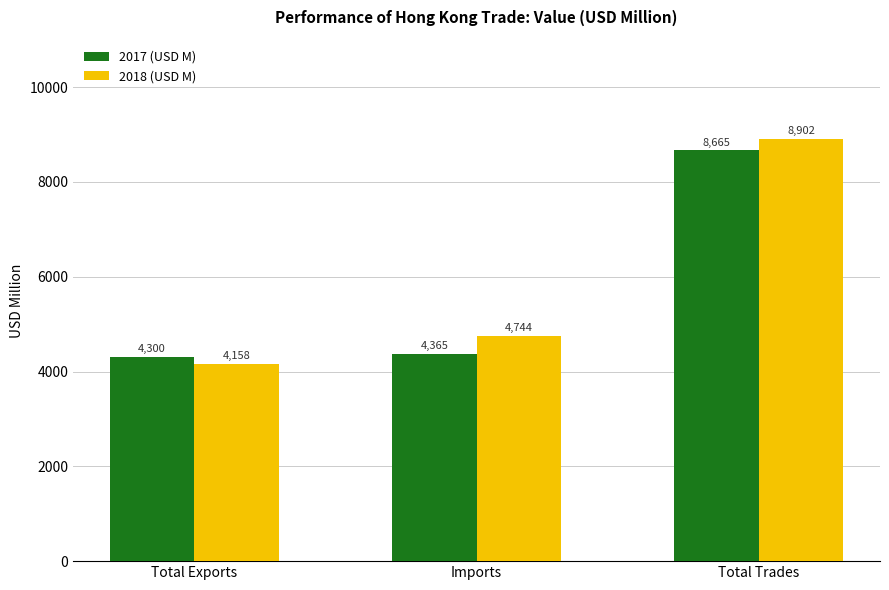

What value does the 2018 (USD M) series have at Imports?

4744.1